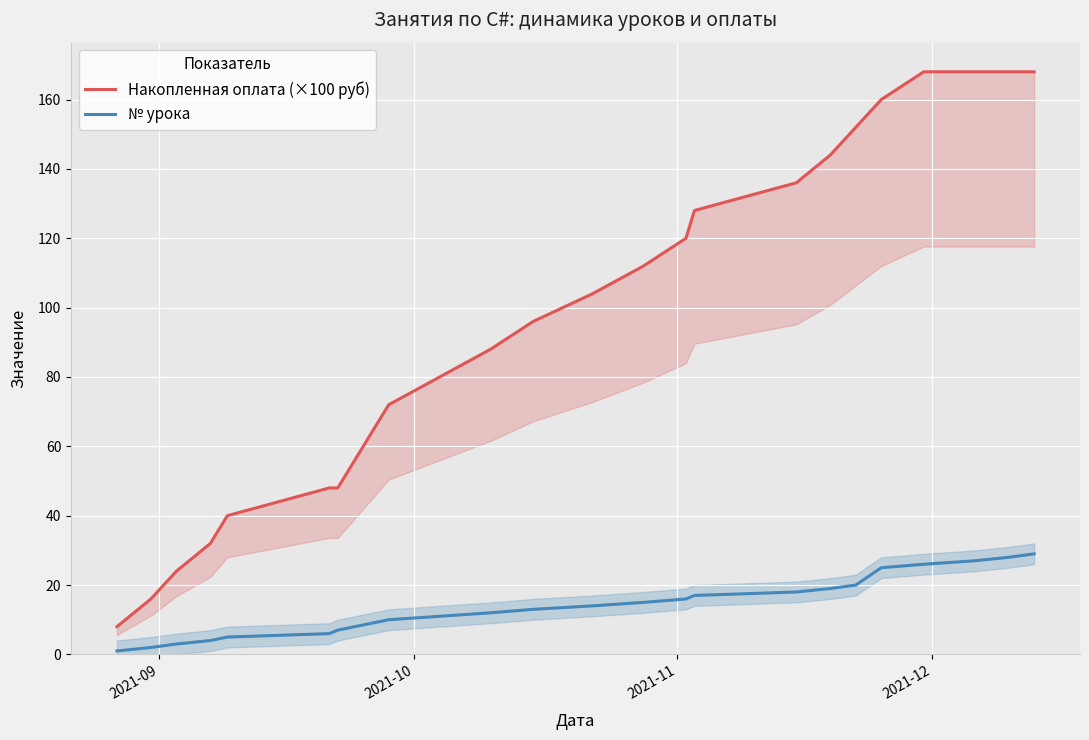

Which series changed the most between 2021-11 and 2021-12?

Накопленная оплата (×100 руб)